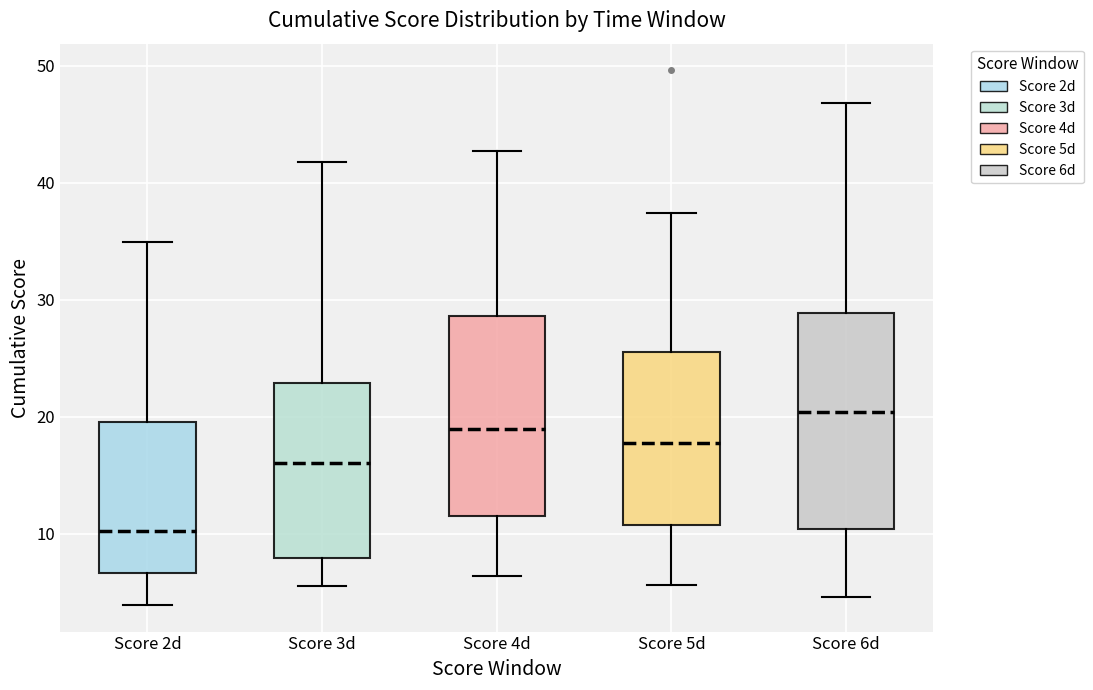

Comparing the boxes themselves (not the whiskers), which one is the tallest?

Score 6d